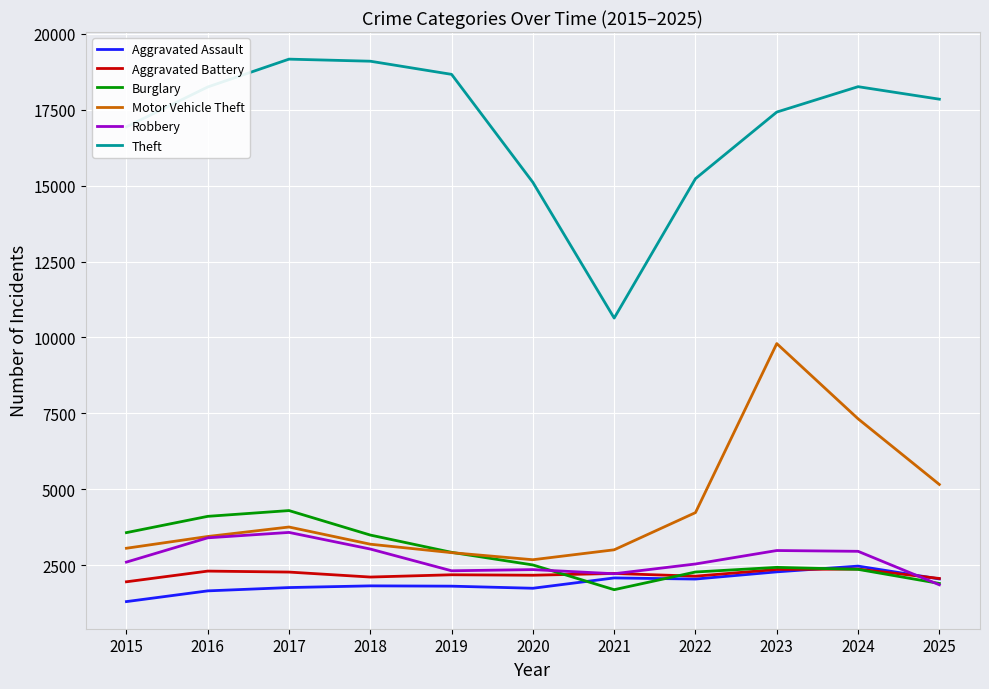

Between 2017 and 2024, which series saw the biggest shift?

Motor Vehicle Theft